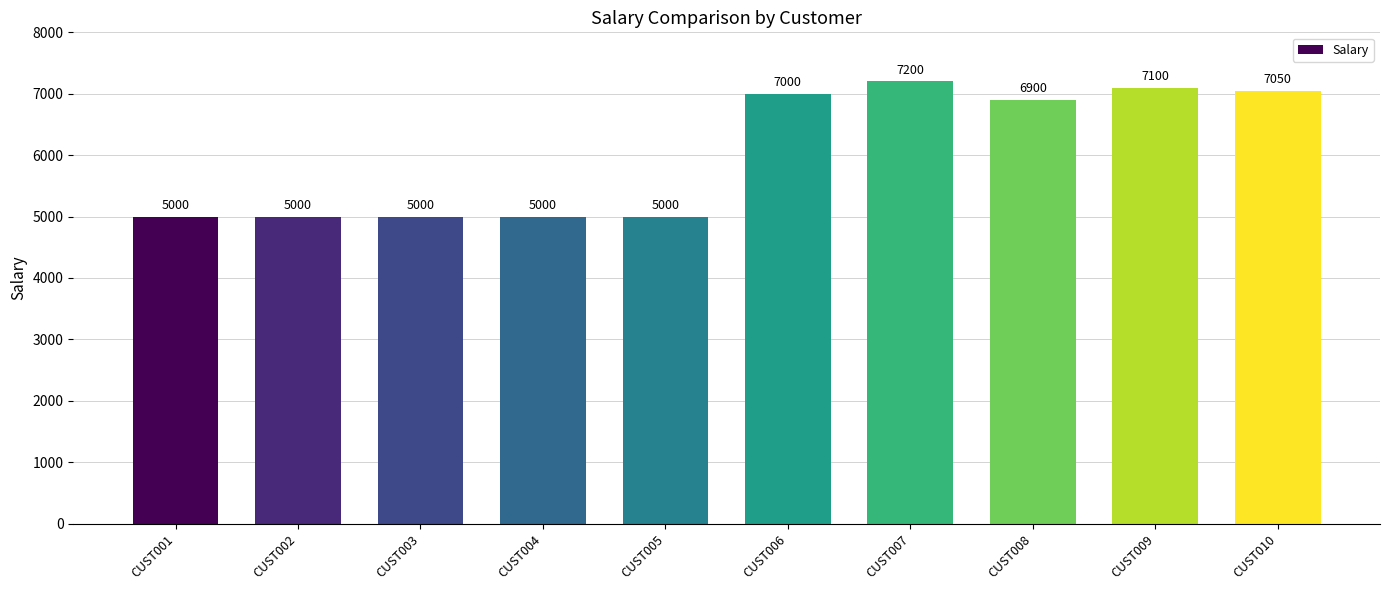

Where is the data nearest to the value 6100?

CUST008